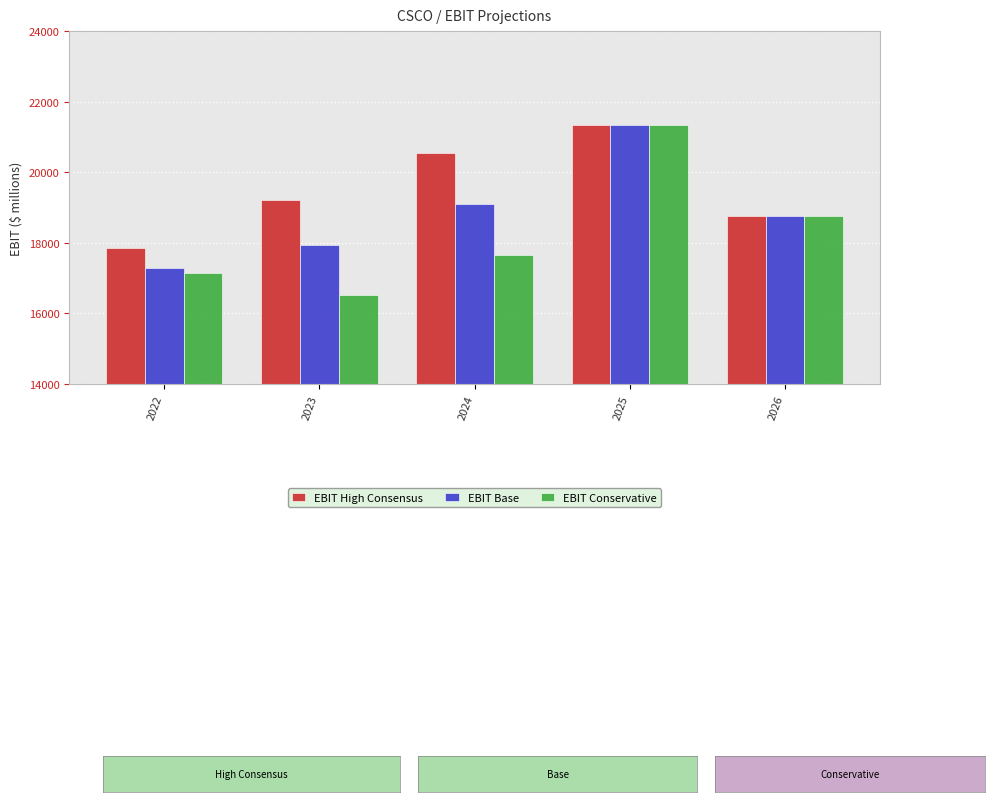

Reading left to right, extract all data points from this chart.

EBIT High Consensus: 2022=17862	2023=19209	2024=20559	2025=21346	2026=18754
EBIT Base: 2022=17291	2023=17943	2024=19110	2025=21346	2026=18754
EBIT Conservative: 2022=17157	2023=16510	2024=17666	2025=21346	2026=18754